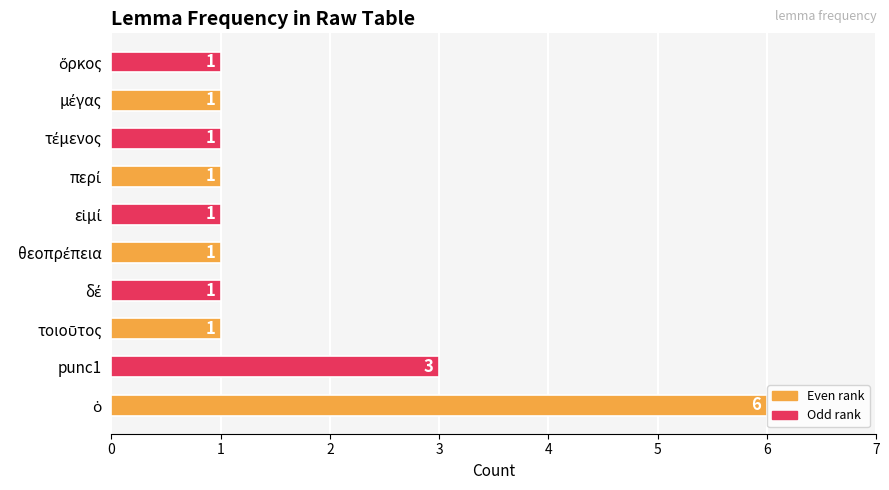

Does the chart contain stacked bars?

No